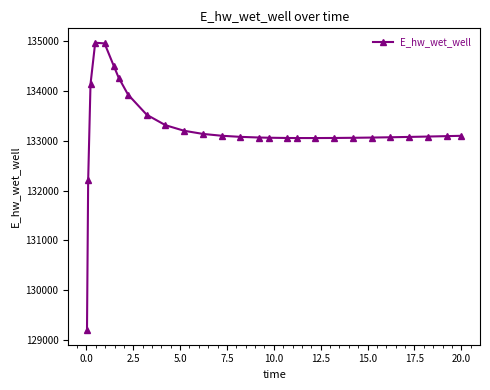

What is the value of the 19th point from the left?

133053.0